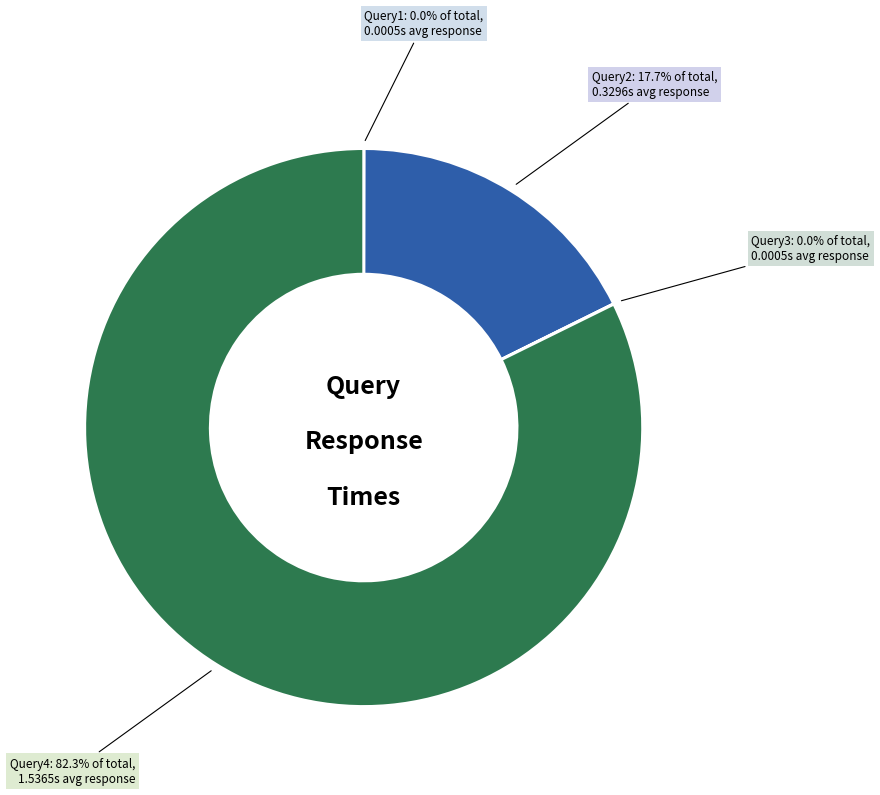

To the nearest percent, what percentage of the pie is Query2?

18%